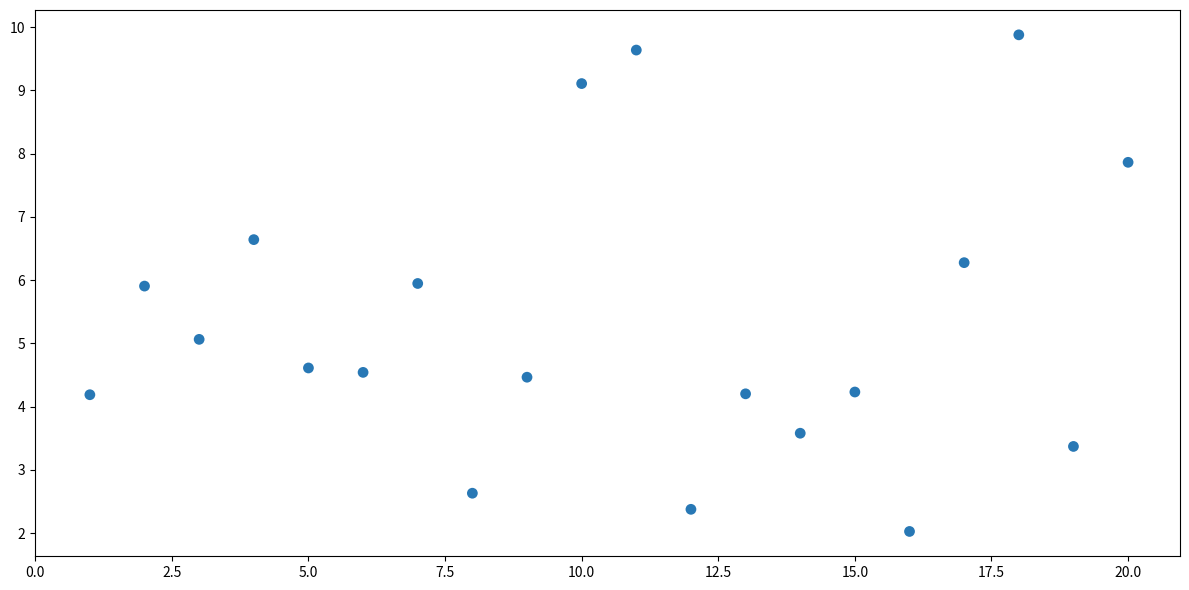

What is the range of X values (max minus min)?

19.0